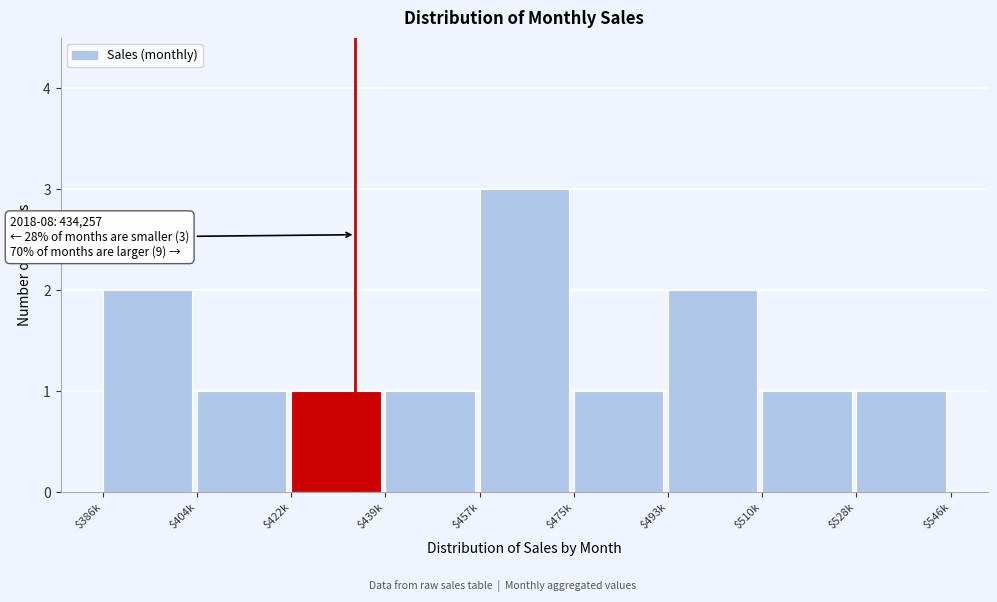

Reading left to right, what are all the values shown in this chart?

2	1	1	1	3	1	2	1	1